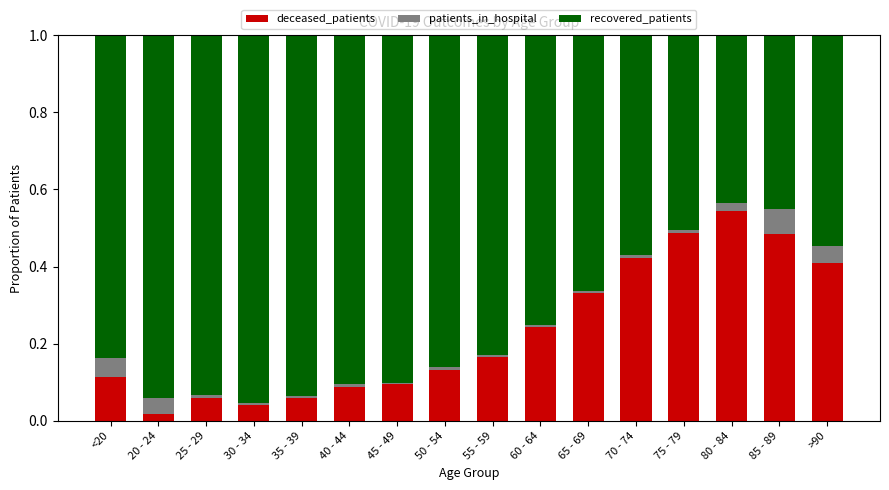

Is it true that deceased_patients equals 0.1 at 50 - 54?

True